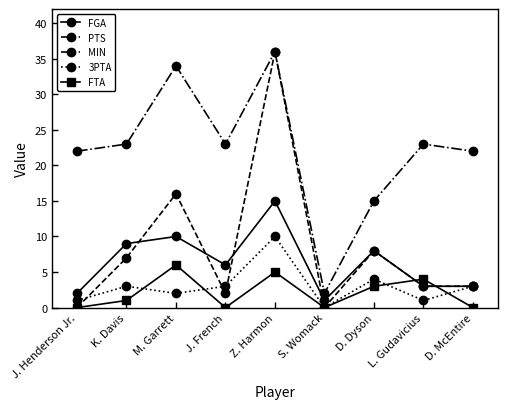

Reading left to right, what are all the values shown in this chart?

FGA: J. Henderson Jr.=2	K. Davis=9	M. Garrett=10	J. French=6	Z. Harmon=15	S. Womack=1	D. Dyson=8	L. Gudavicius=3	D. McEntire=3
PTS: J. Henderson Jr.=0	K. Davis=7	M. Garrett=16	J. French=2	Z. Harmon=36	S. Womack=0	D. Dyson=8	L. Gudavicius=3	D. McEntire=3
MIN: J. Henderson Jr.=22	K. Davis=23	M. Garrett=34	J. French=23	Z. Harmon=36	S. Womack=2	D. Dyson=15	L. Gudavicius=23	D. McEntire=22
3PTA: J. Henderson Jr.=1	K. Davis=3	M. Garrett=2	J. French=3	Z. Harmon=10	S. Womack=0	D. Dyson=4	L. Gudavicius=1	D. McEntire=3
FTA: J. Henderson Jr.=0	K. Davis=1	M. Garrett=6	J. French=0	Z. Harmon=5	S. Womack=0	D. Dyson=3	L. Gudavicius=4	D. McEntire=0